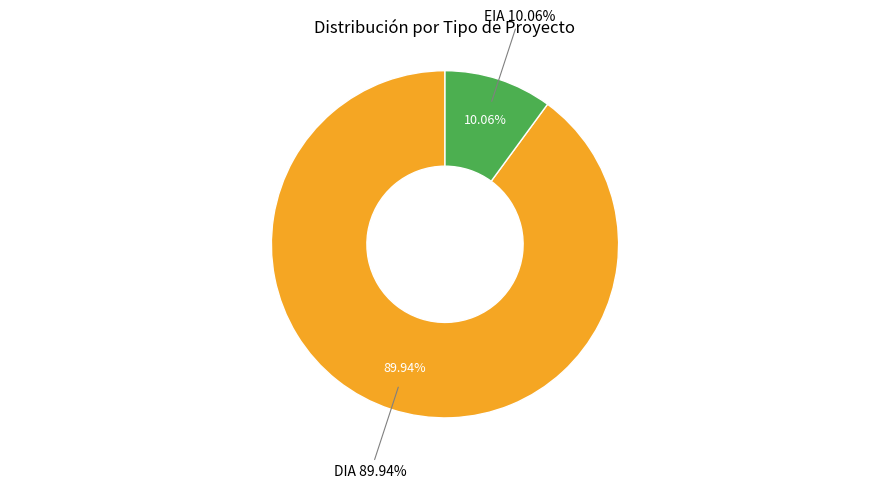

To the nearest percent, what is the combined percentage of DIA and EIA?

100%